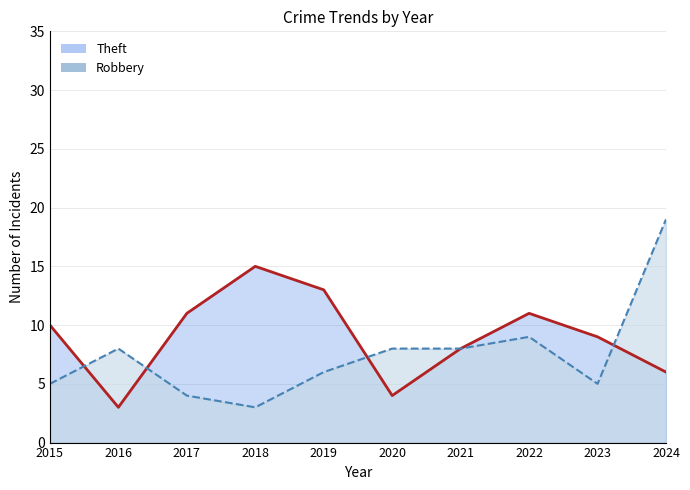

Reading left to right, what are all the values shown in this chart?

Robbery: 2015=5	2016=8	2017=4	2018=3	2019=6	2020=8	2021=8	2022=9	2023=5	2024=19
Theft: 2015=10	2016=3	2017=11	2018=15	2019=13	2020=4	2021=8	2022=11	2023=9	2024=6